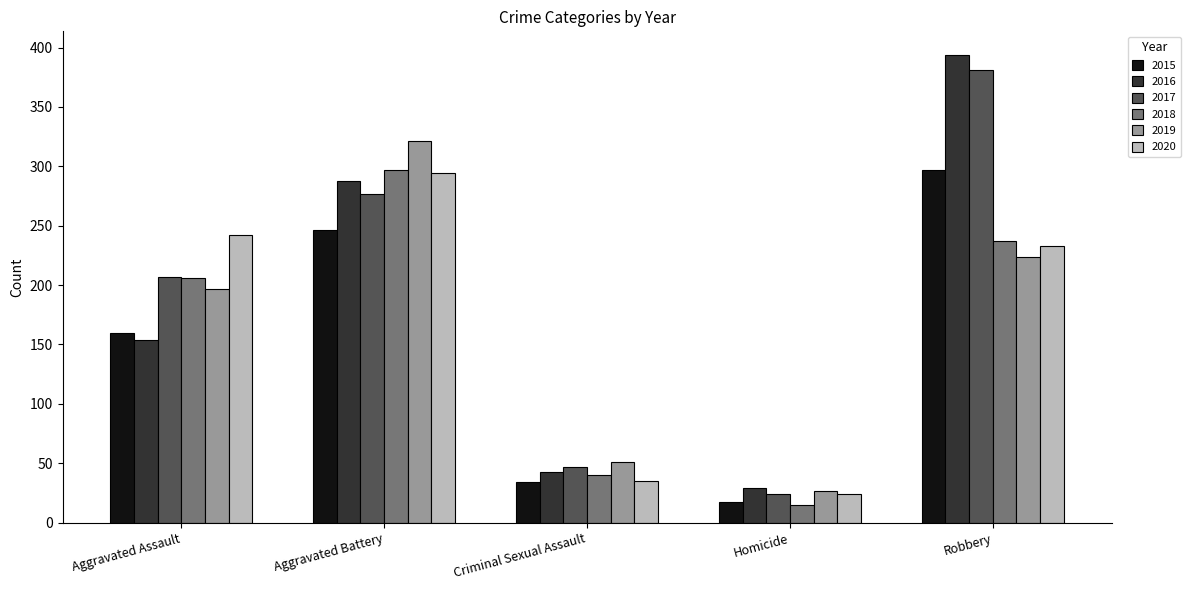

What is the value of the 2016 bar at the 4th from the left?

29